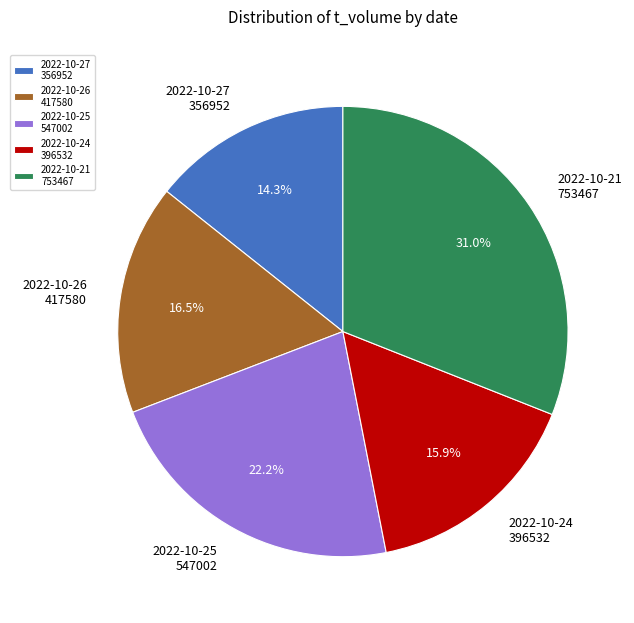

What is the ratio of the value at 2022-10-24 396532 to the value at 2022-10-21 753467?

0.5